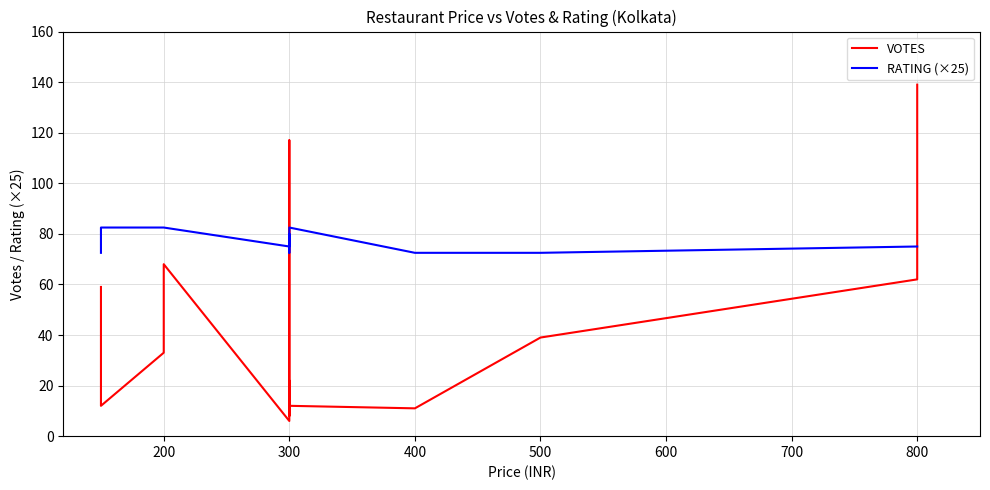

How many lines are shown in the chart?

2